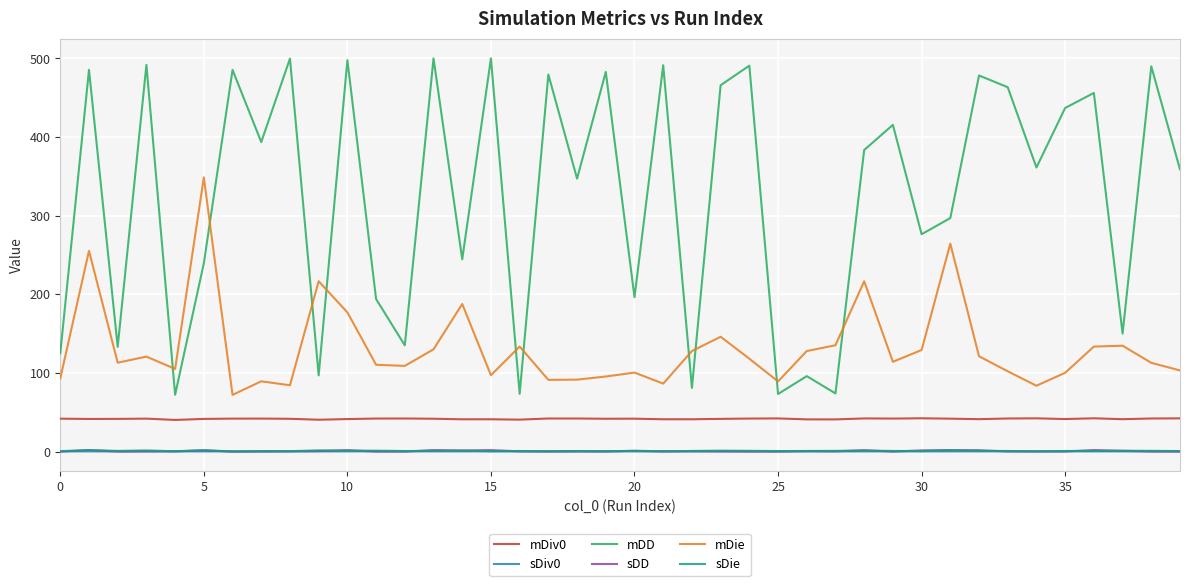

True or false: mDiv0 and sDie intersect in this chart.

False